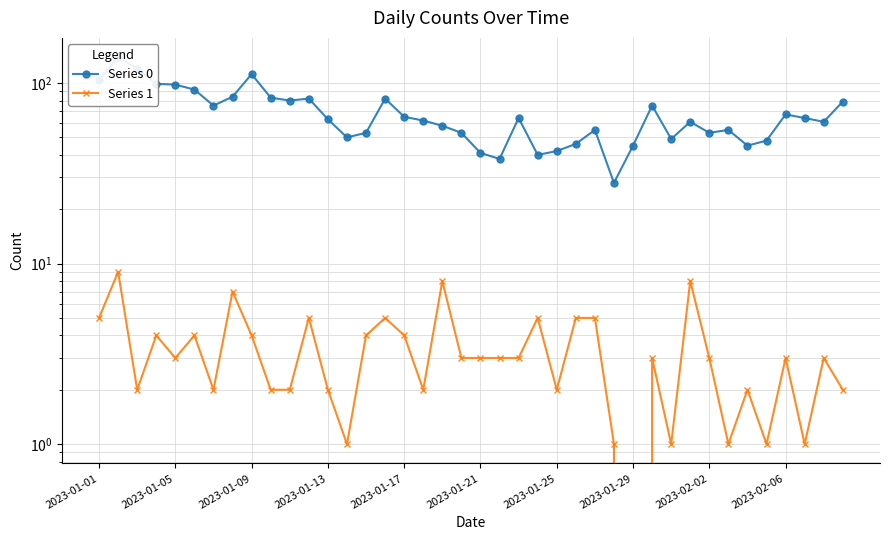

Is it true that Series 1 equals 3 at 2023-02-02?

True